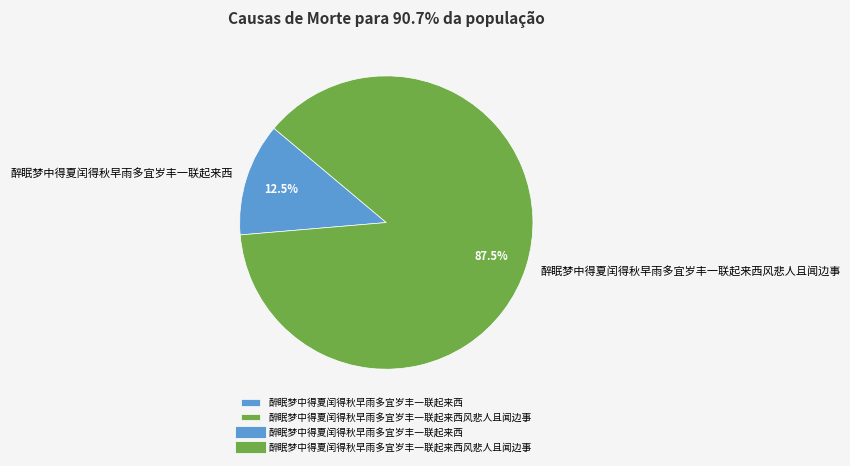

Is there a majority slice in this chart?

Yes